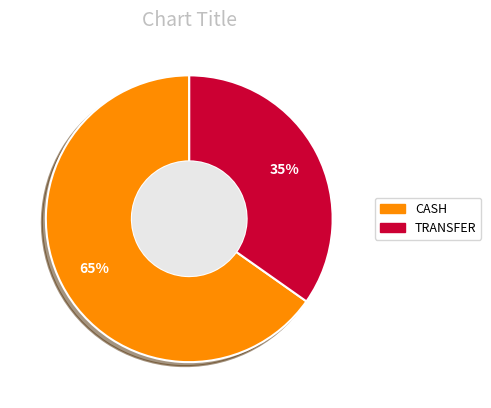

Which has a higher value, TRANSFER or CASH?

CASH